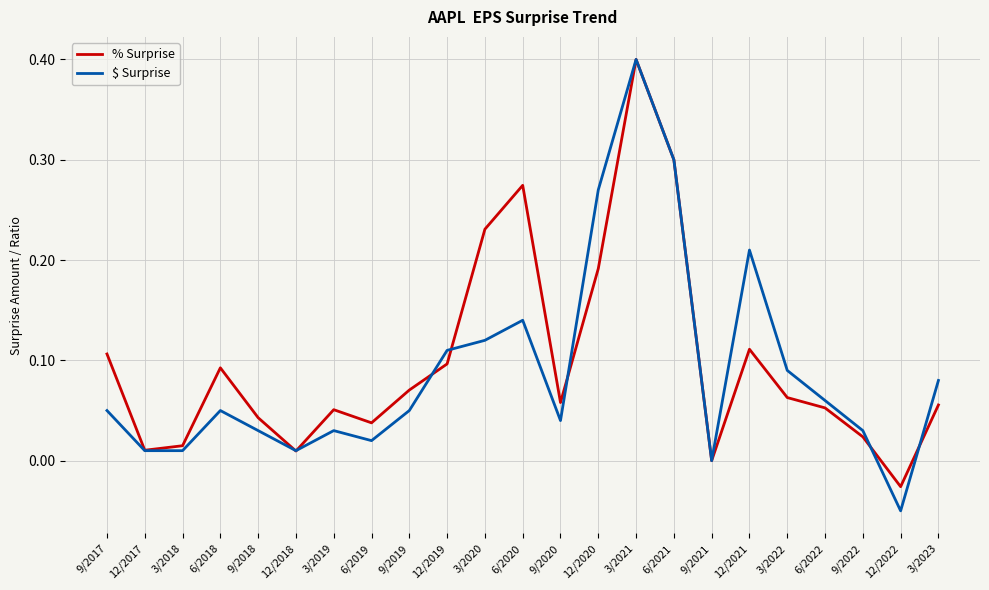

What position from the right is 3/2021?

9